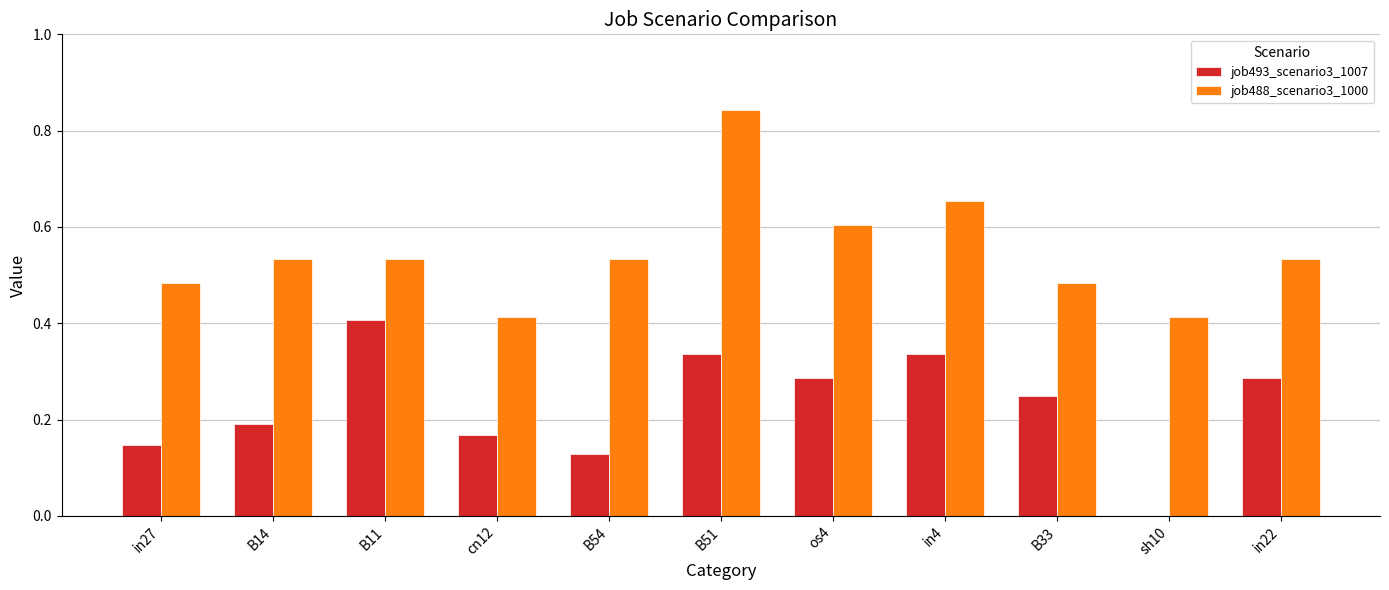

True or false: job493_scenario3_1007 has a value of 0.2 at B33.

True